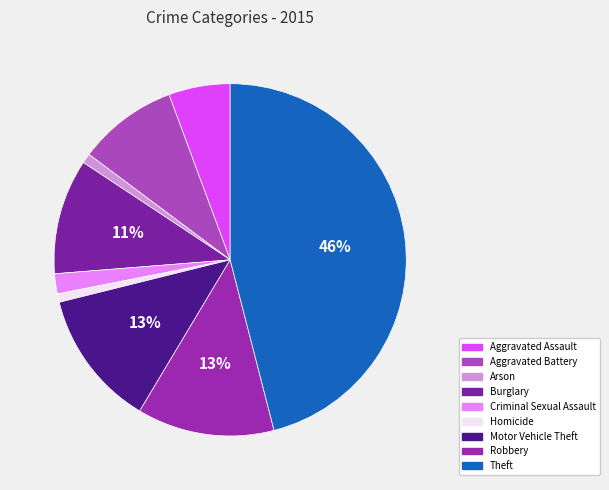

To the nearest percent, what portion does Criminal Sexual Assault represent?

2%